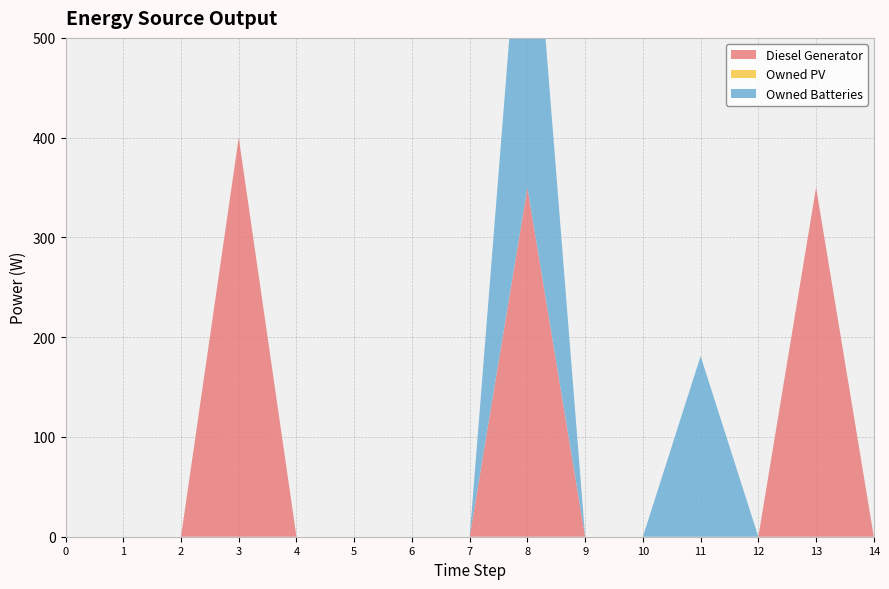

Reading right to left, what are all the values shown in this chart?

Diesel Generator: 0	350	0	0	0	0	350	0	0	0	0	400	0	0	0
Owned PV: 0	0	0	0	0	0	0	0	0	0	0	0	0	0	0
Owned Batteries: 0	0	0	181	0	0	378	0	0	0	0	0	0	0	0